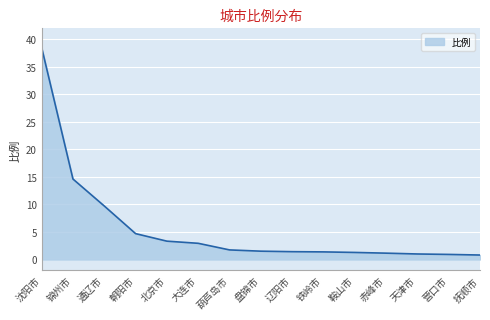

What is the difference between the values at 赤峰市 and 锦州市?

13.5